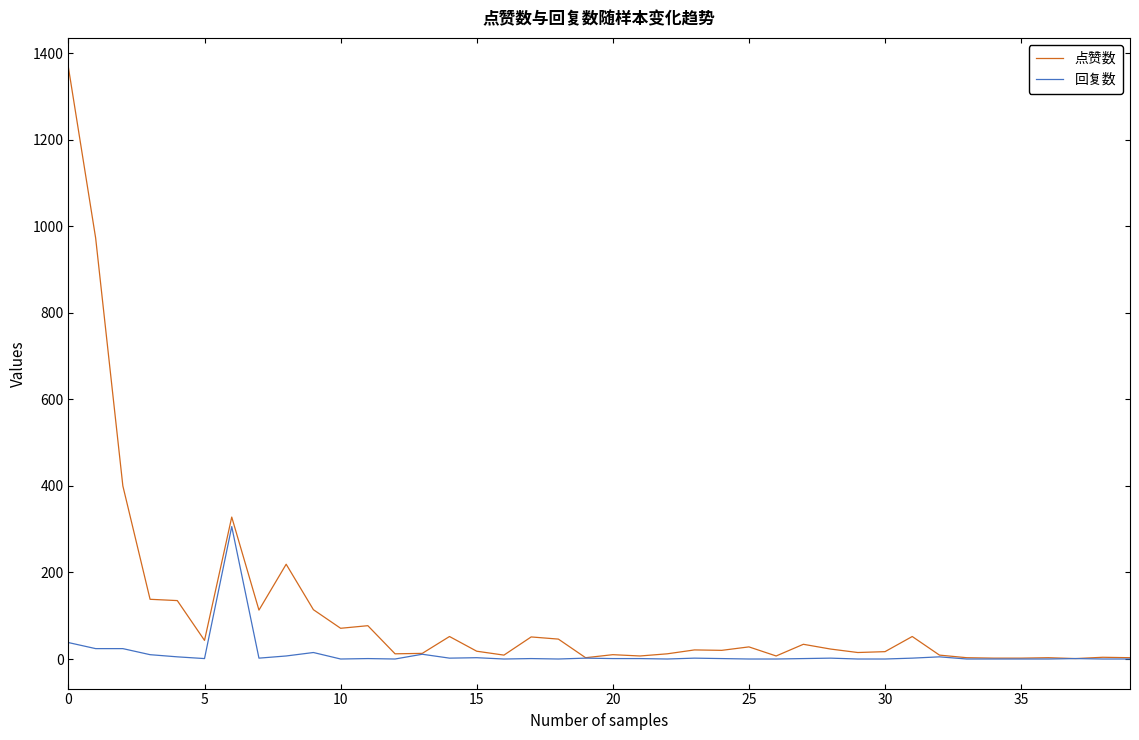

Which series has the widest spread of values?

点赞数